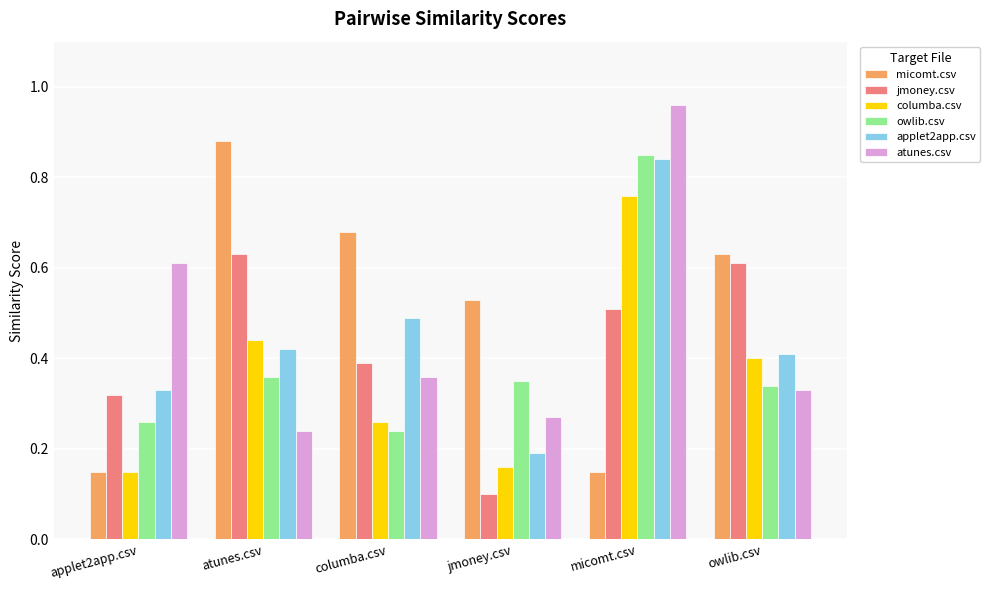

Rank the series at atunes.csv from highest to lowest value.

micomt.csv, jmoney.csv, columba.csv, applet2app.csv, owlib.csv, atunes.csv